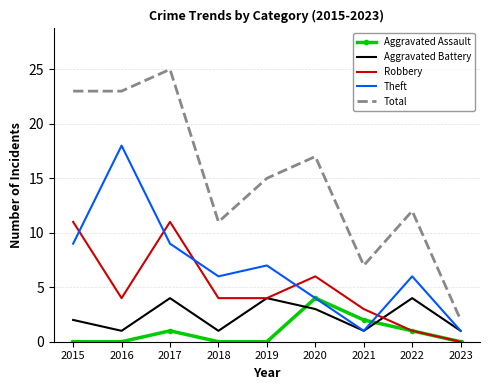

Reading right to left, transcribe all the data shown in this chart.

Aggravated Assault: 2023=0	2022=1	2021=2	2020=4	2019=0	2018=0	2017=1	2016=0	2015=0
Aggravated Battery: 2023=1	2022=4	2021=1	2020=3	2019=4	2018=1	2017=4	2016=1	2015=2
Robbery: 2023=0	2022=1	2021=3	2020=6	2019=4	2018=4	2017=11	2016=4	2015=11
Theft: 2023=1	2022=6	2021=1	2020=4	2019=7	2018=6	2017=9	2016=18	2015=9
Total: 2023=2	2022=12	2021=7	2020=17	2019=15	2018=11	2017=25	2016=23	2015=23